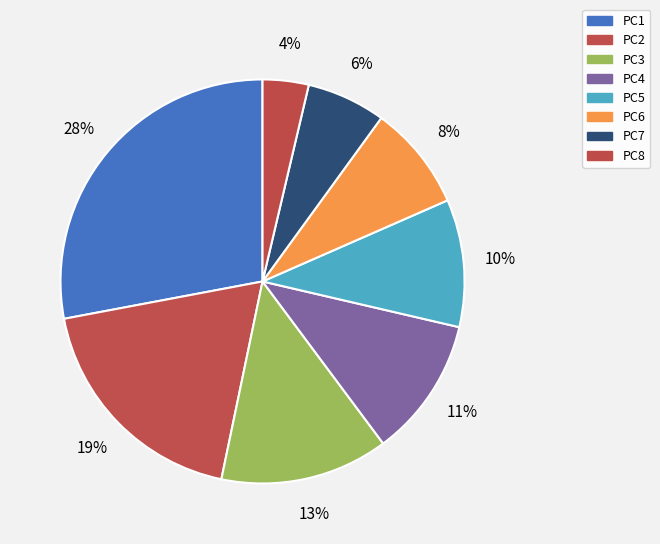

What percentage is the PC8 slice, to the nearest percent?

4%